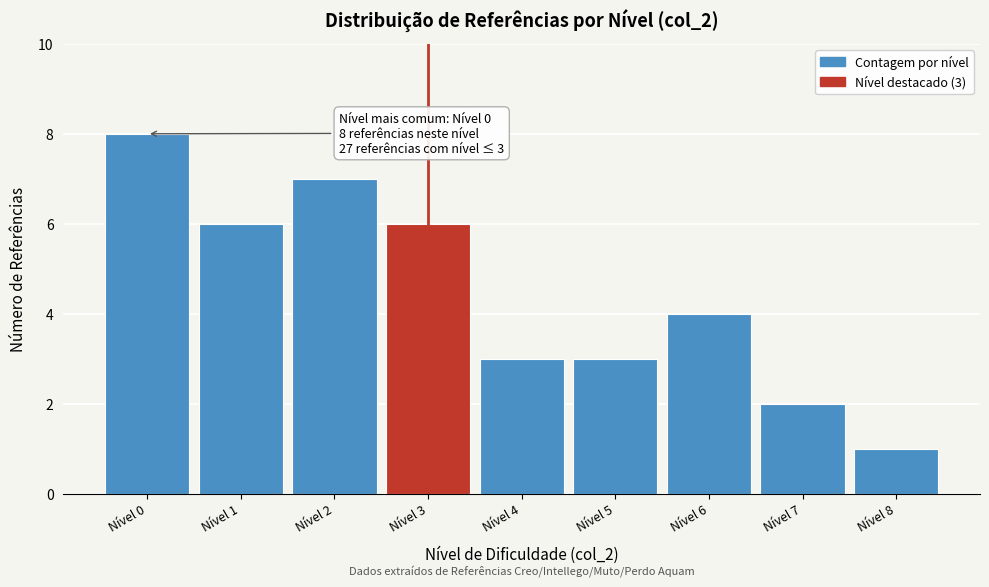

Reading left to right, list all the values displayed in this chart.

8	6	7	6	3	3	4	2	1